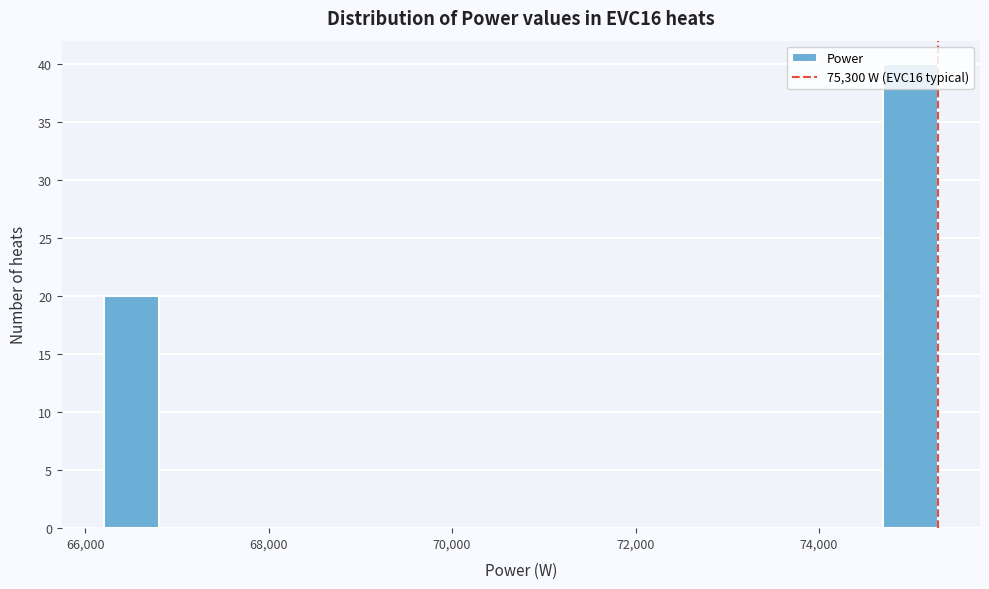

Around what value on the x-axis is the tallest bar? Give the approximate position of its centre, as read against the axis.

75000